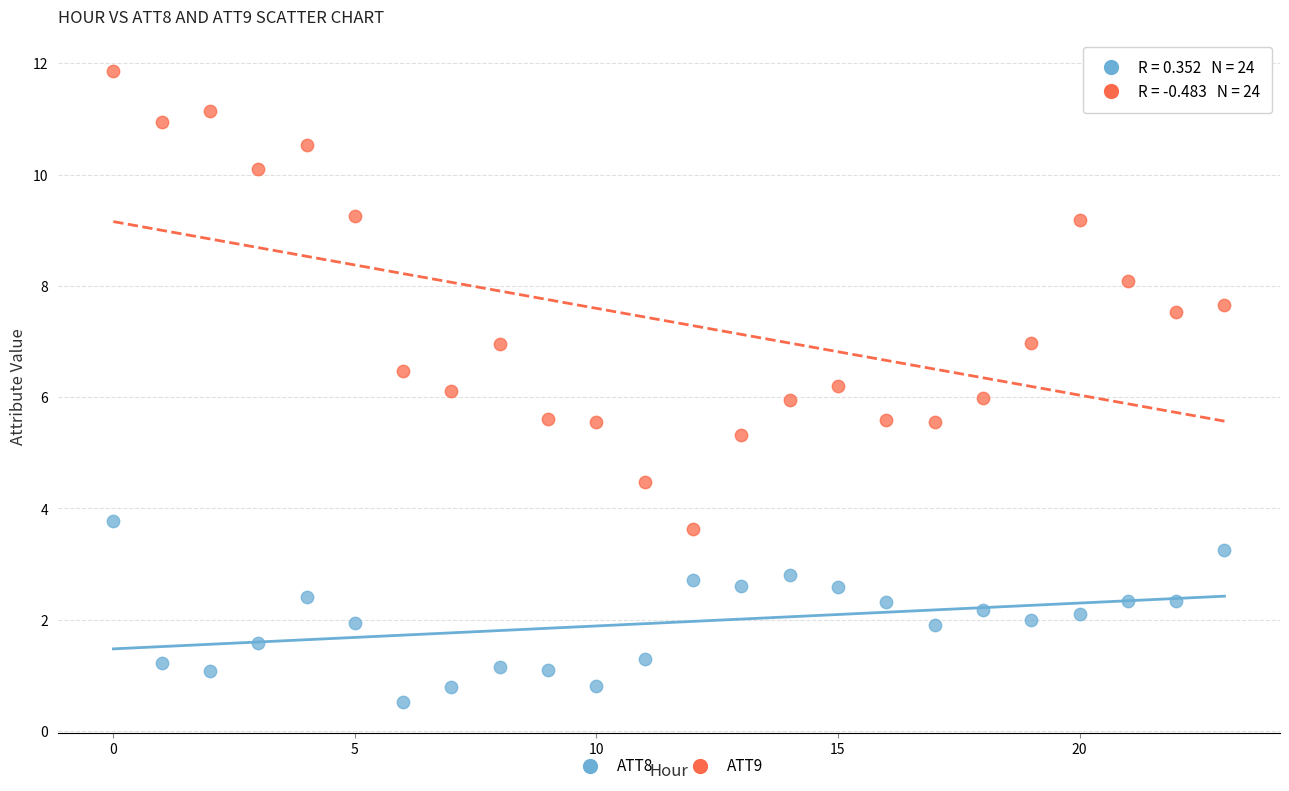

Which series reaches the minimum Y coordinate?

ATT8